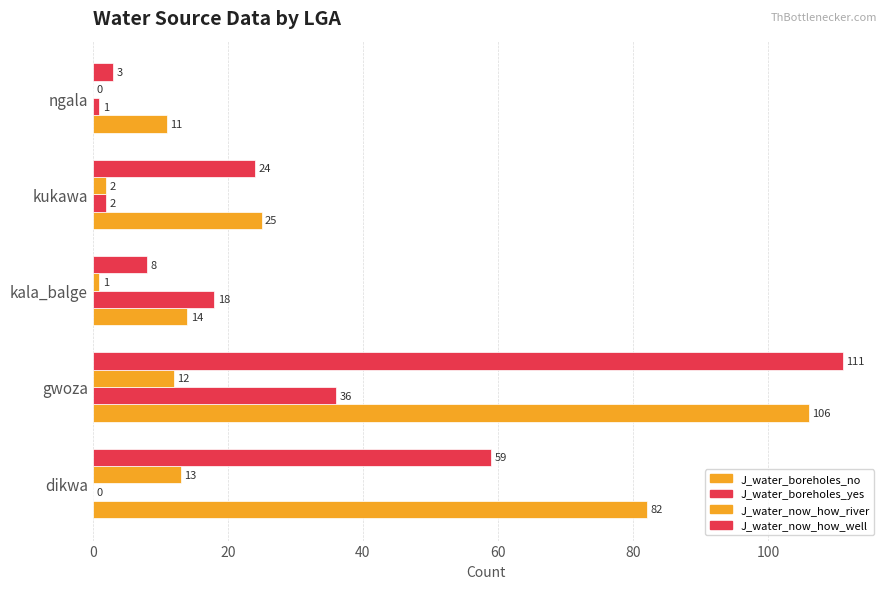

Count the number of data series in this chart.

4